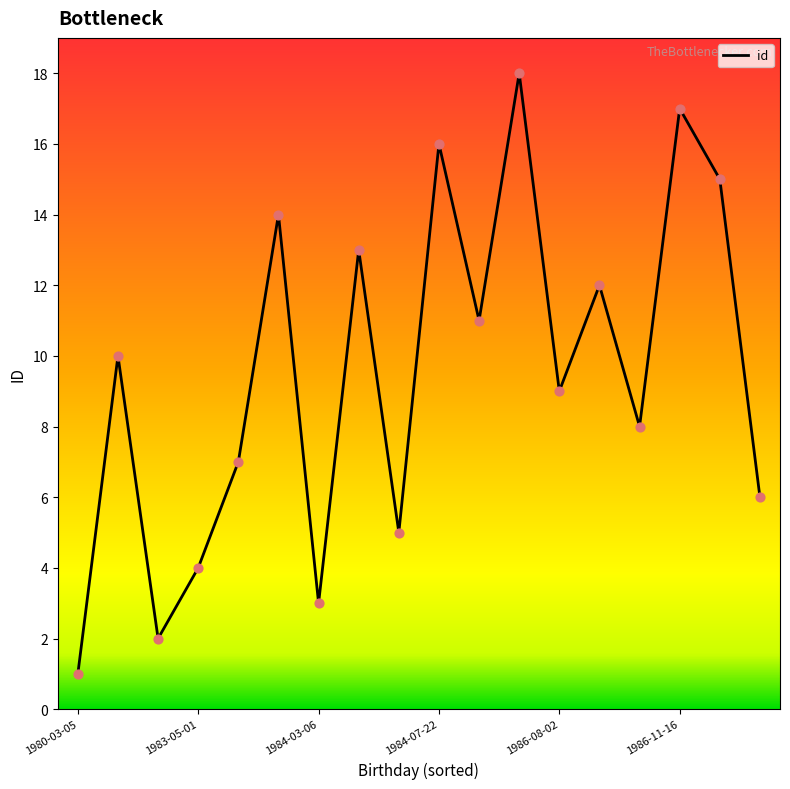

What is the difference between the maximum and minimum values?

17